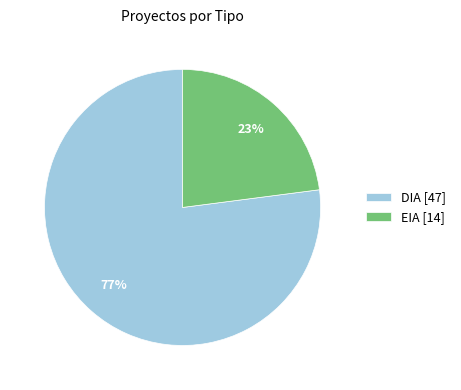

Is there a majority slice in this chart?

Yes